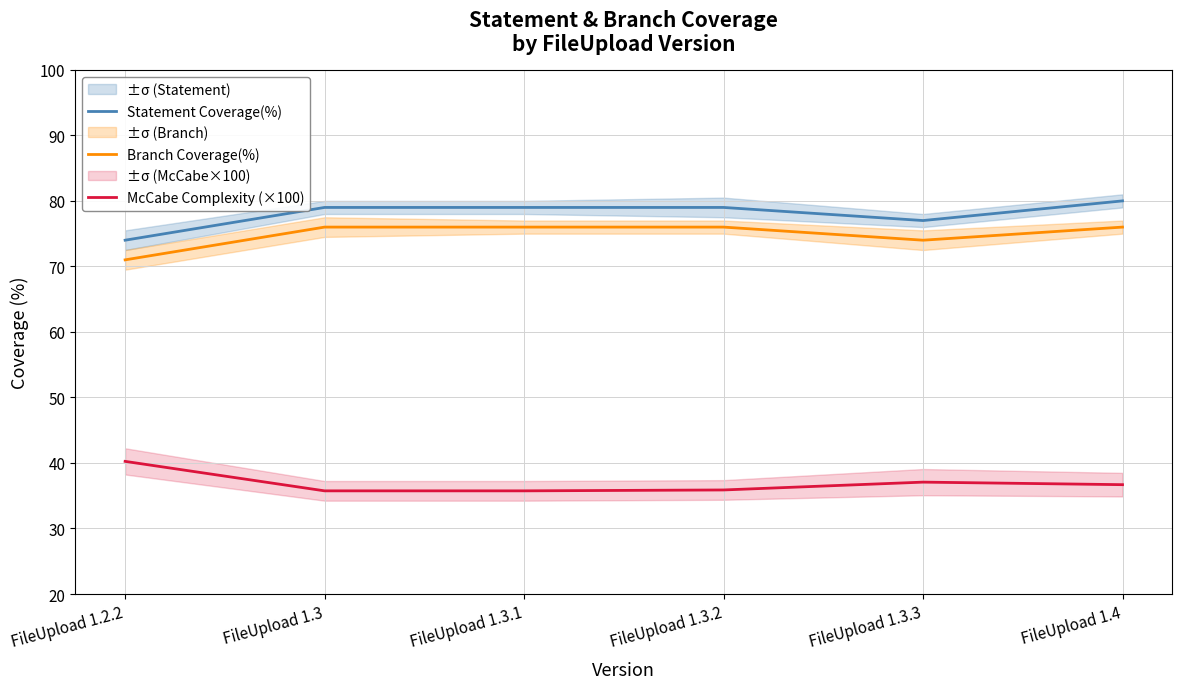

True or false: McCabe Complexity (×100) and Statement Coverage(%) intersect in this chart.

False